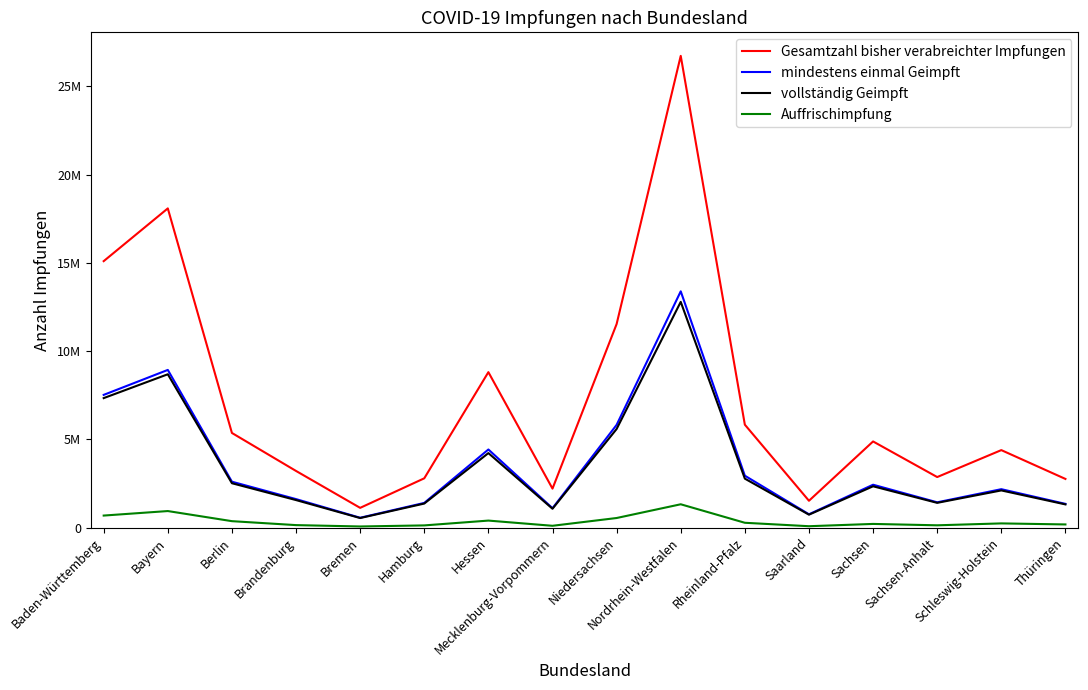

True or false: Auffrischimpfung and Gesamtzahl bisher verabreichter Impfungen cross at least once.

False